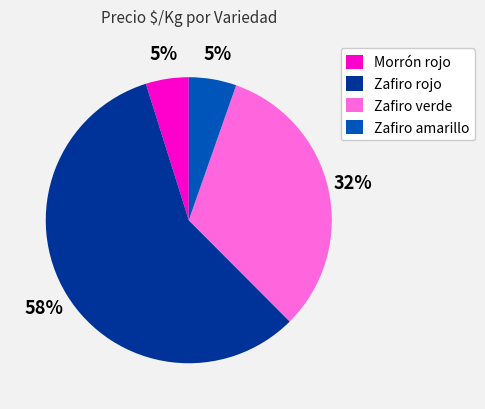

Which category has the biggest portion of the pie?

Zafiro rojo